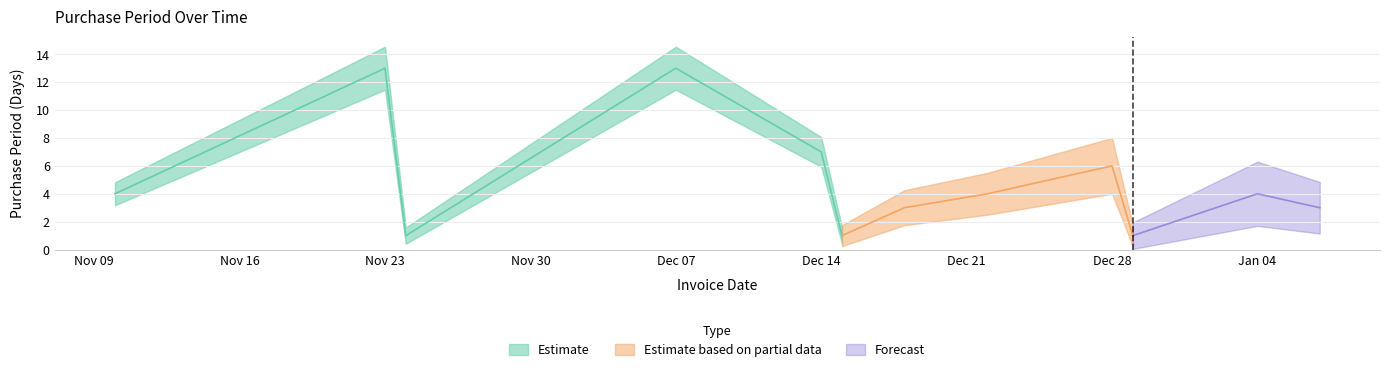

At which category does the data reach its first local valley?

2015-11-24